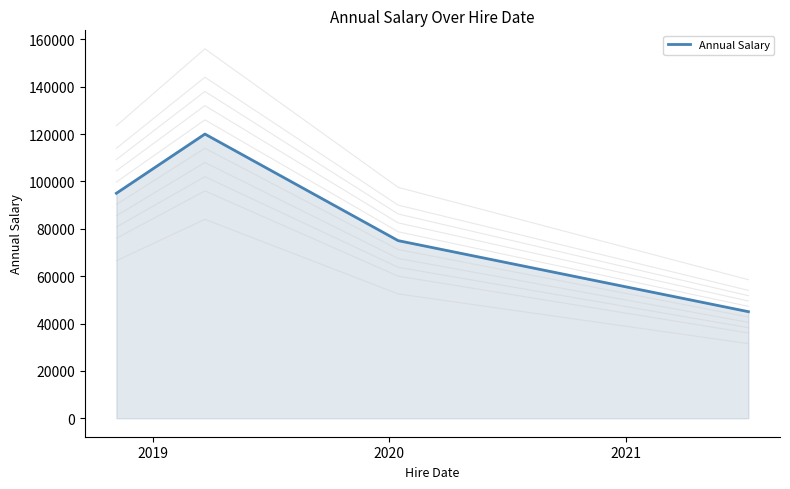

What is the average value?

83750